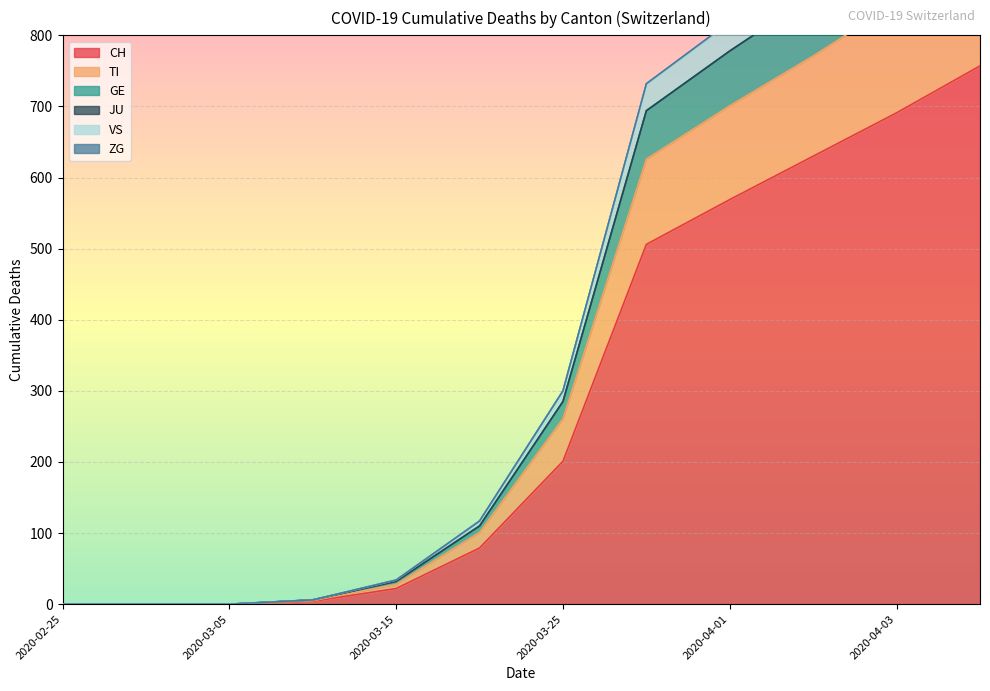

The value of CH at 2020-04-03 is 292. True or false?

False